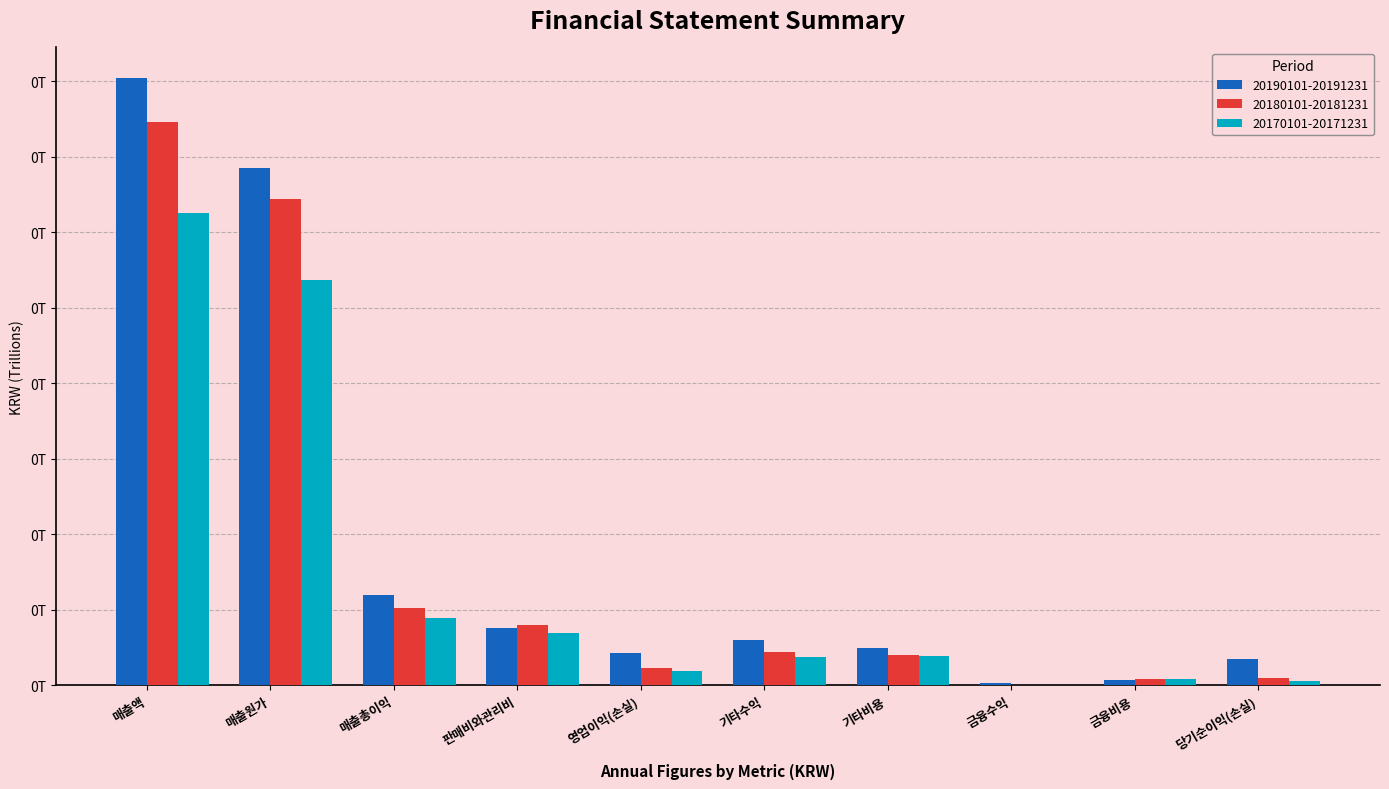

Which series has the widest spread of values?

20190101-20191231